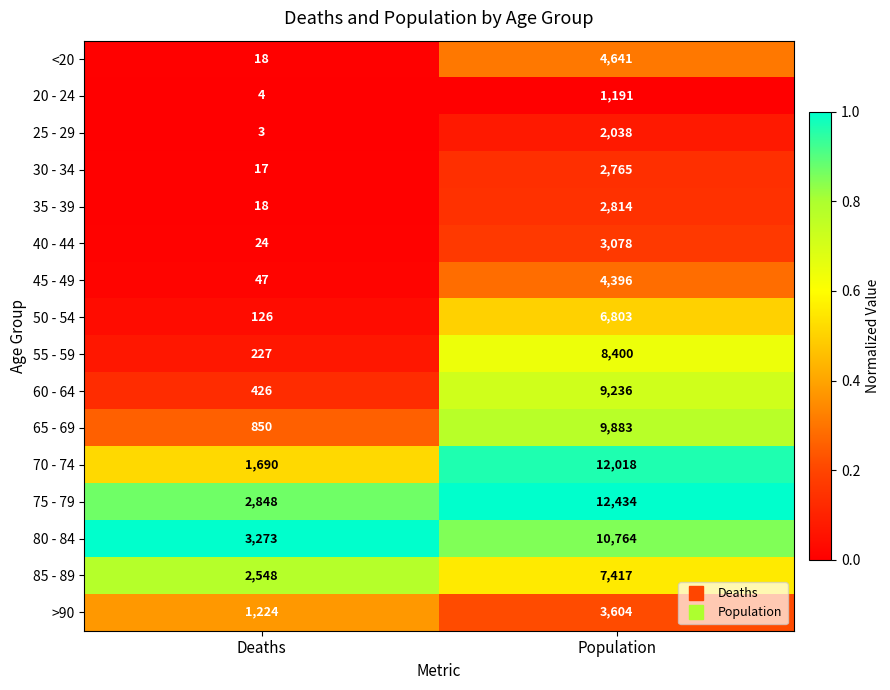

Is it true that 55 - 59 equals 5310 at Population?

False